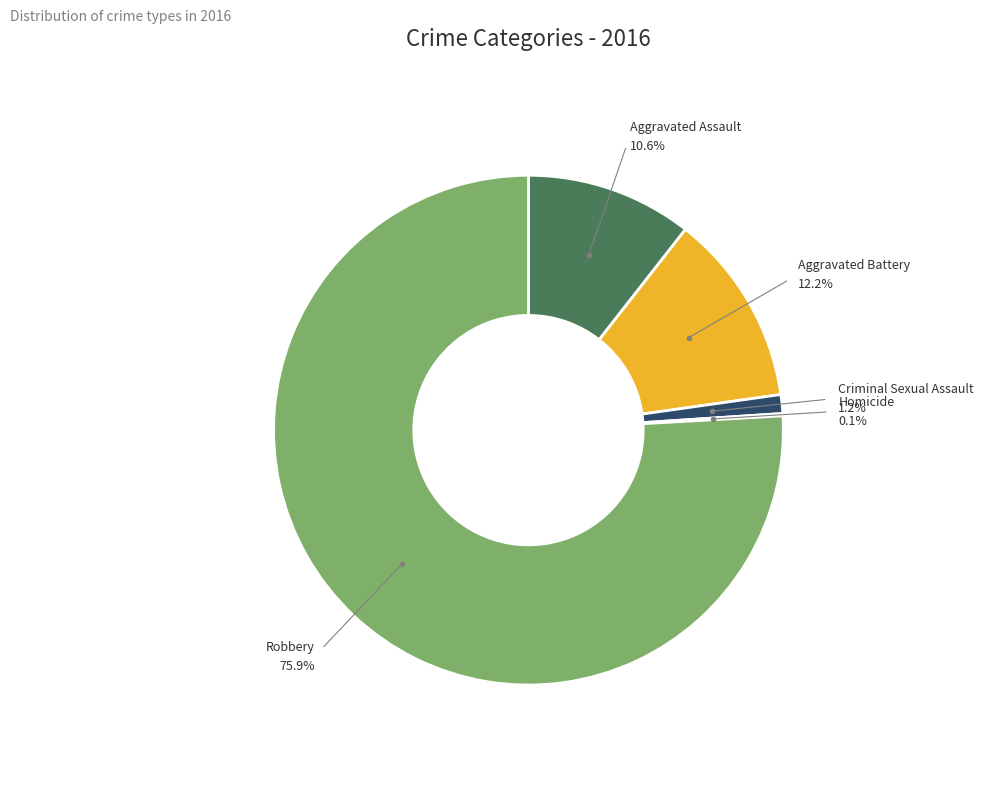

To the nearest percent, what is the difference between the largest and smallest slice percentages?

76%